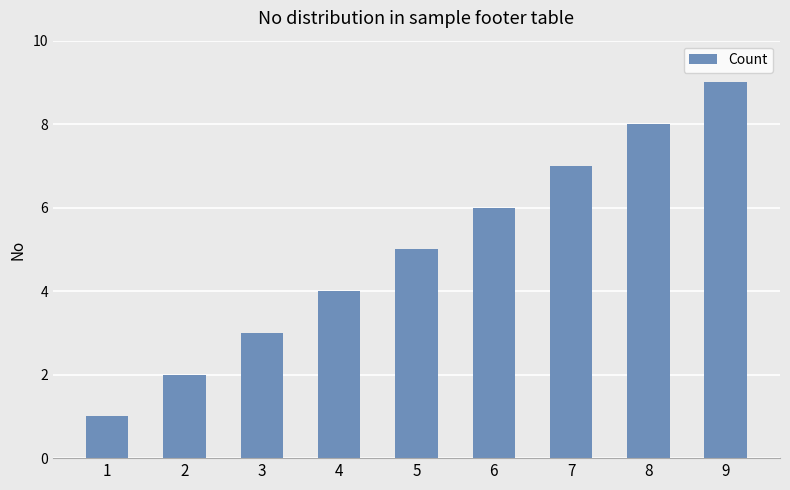

Which label corresponds to the largest value in the chart?

9